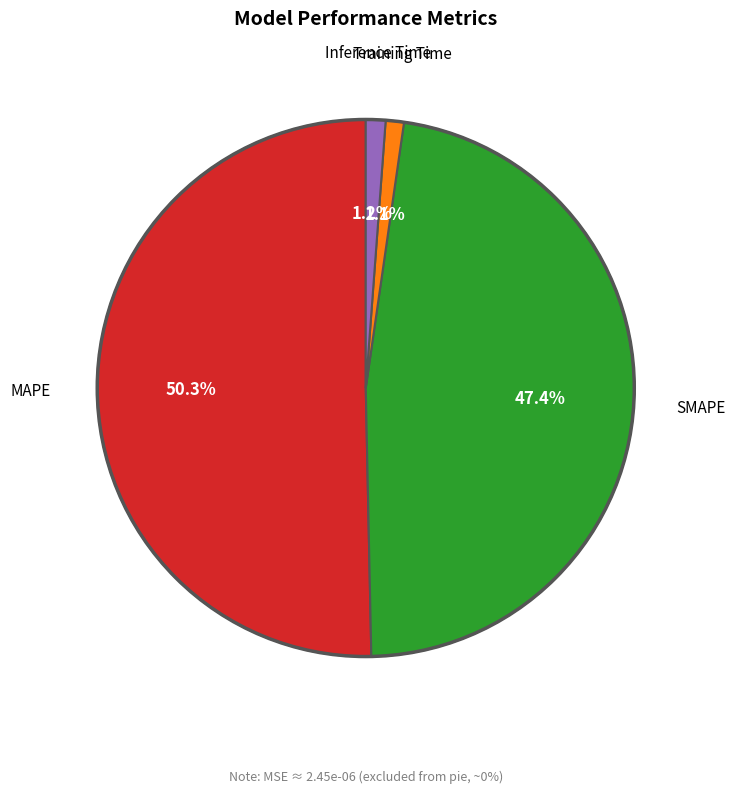

Is there any slice that represents more than half of the pie?

Yes